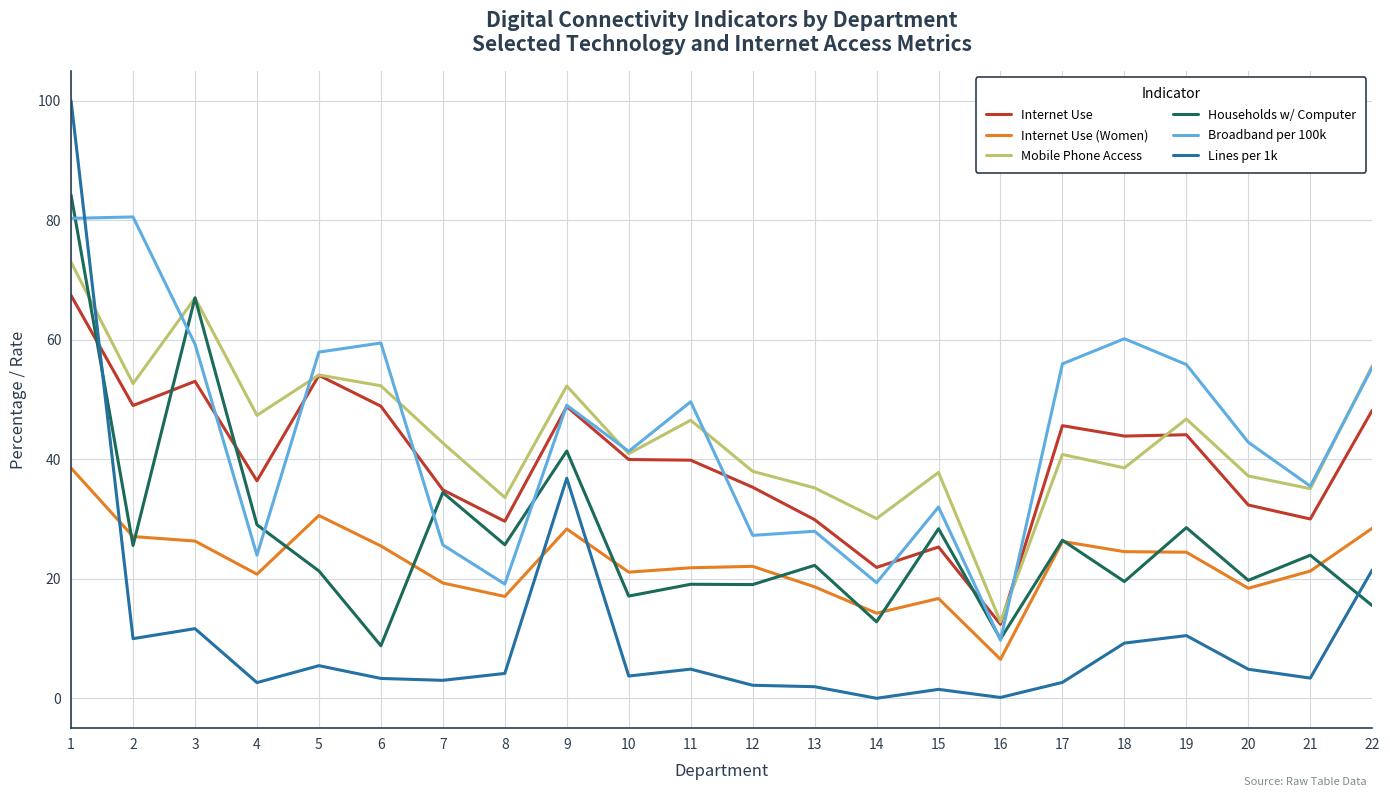

Read the Households w/ Computer value at 6.

8.8